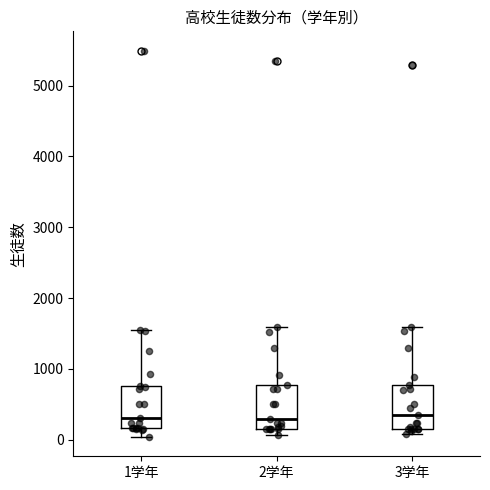

Reading left to right, transcribe this box plot: for each box, give where its median line is, the range the box spans, and where its two whiskers end, as read against the y-axis. The values are not printed on the chart, so give them approximately, as read against the axis.

1学年: median 300, box 200 to 800, whiskers 0 to 1500
2学年: median 300, box 200 to 800, whiskers 100 to 1600
3学年: median 300, box 200 to 800, whiskers 100 to 1600